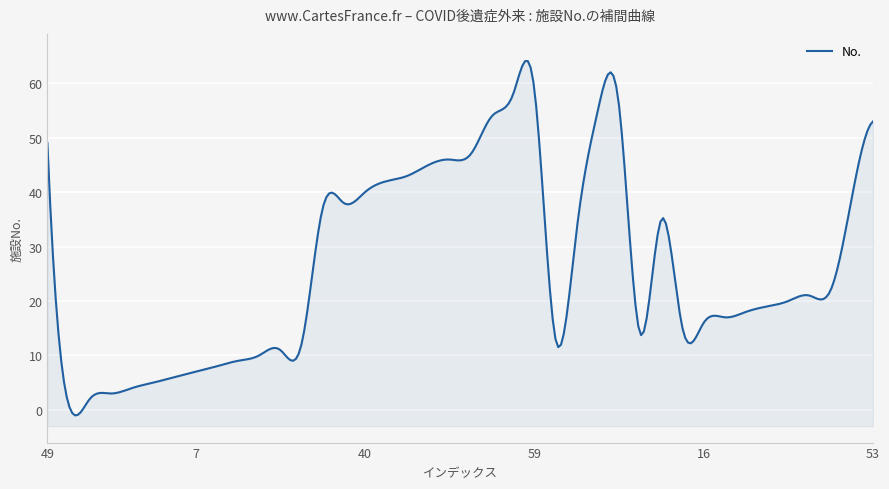

Where does the data first go above 21?

49